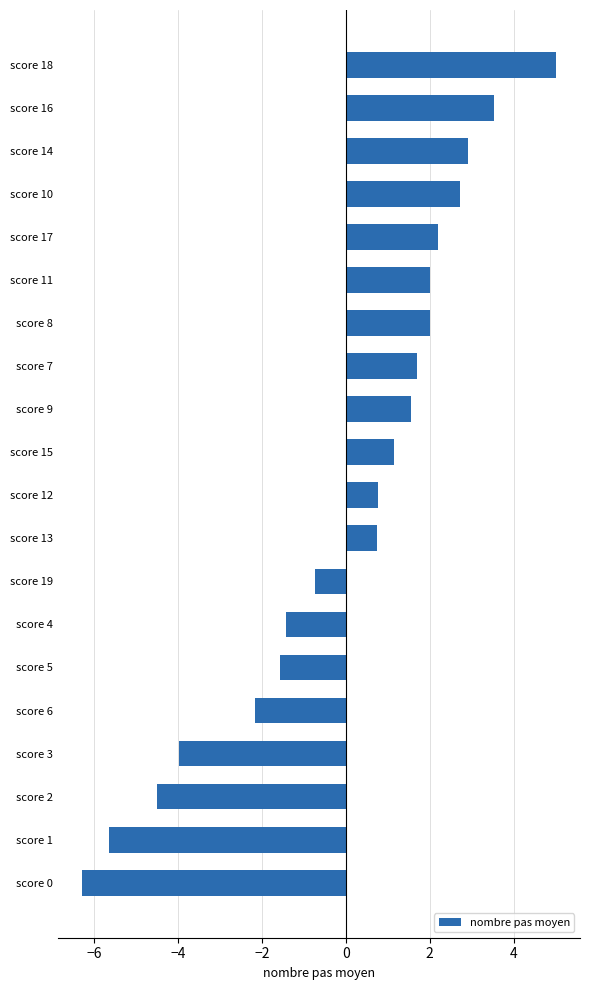

Which category has the lowest value across all series?

score 0